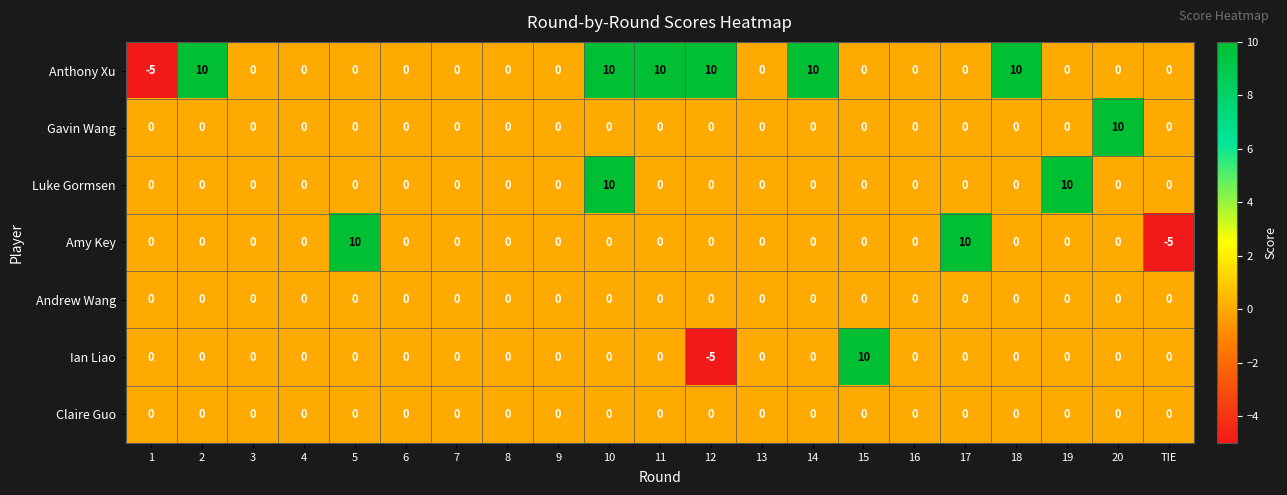

At which category is the sum across all series the highest?

10